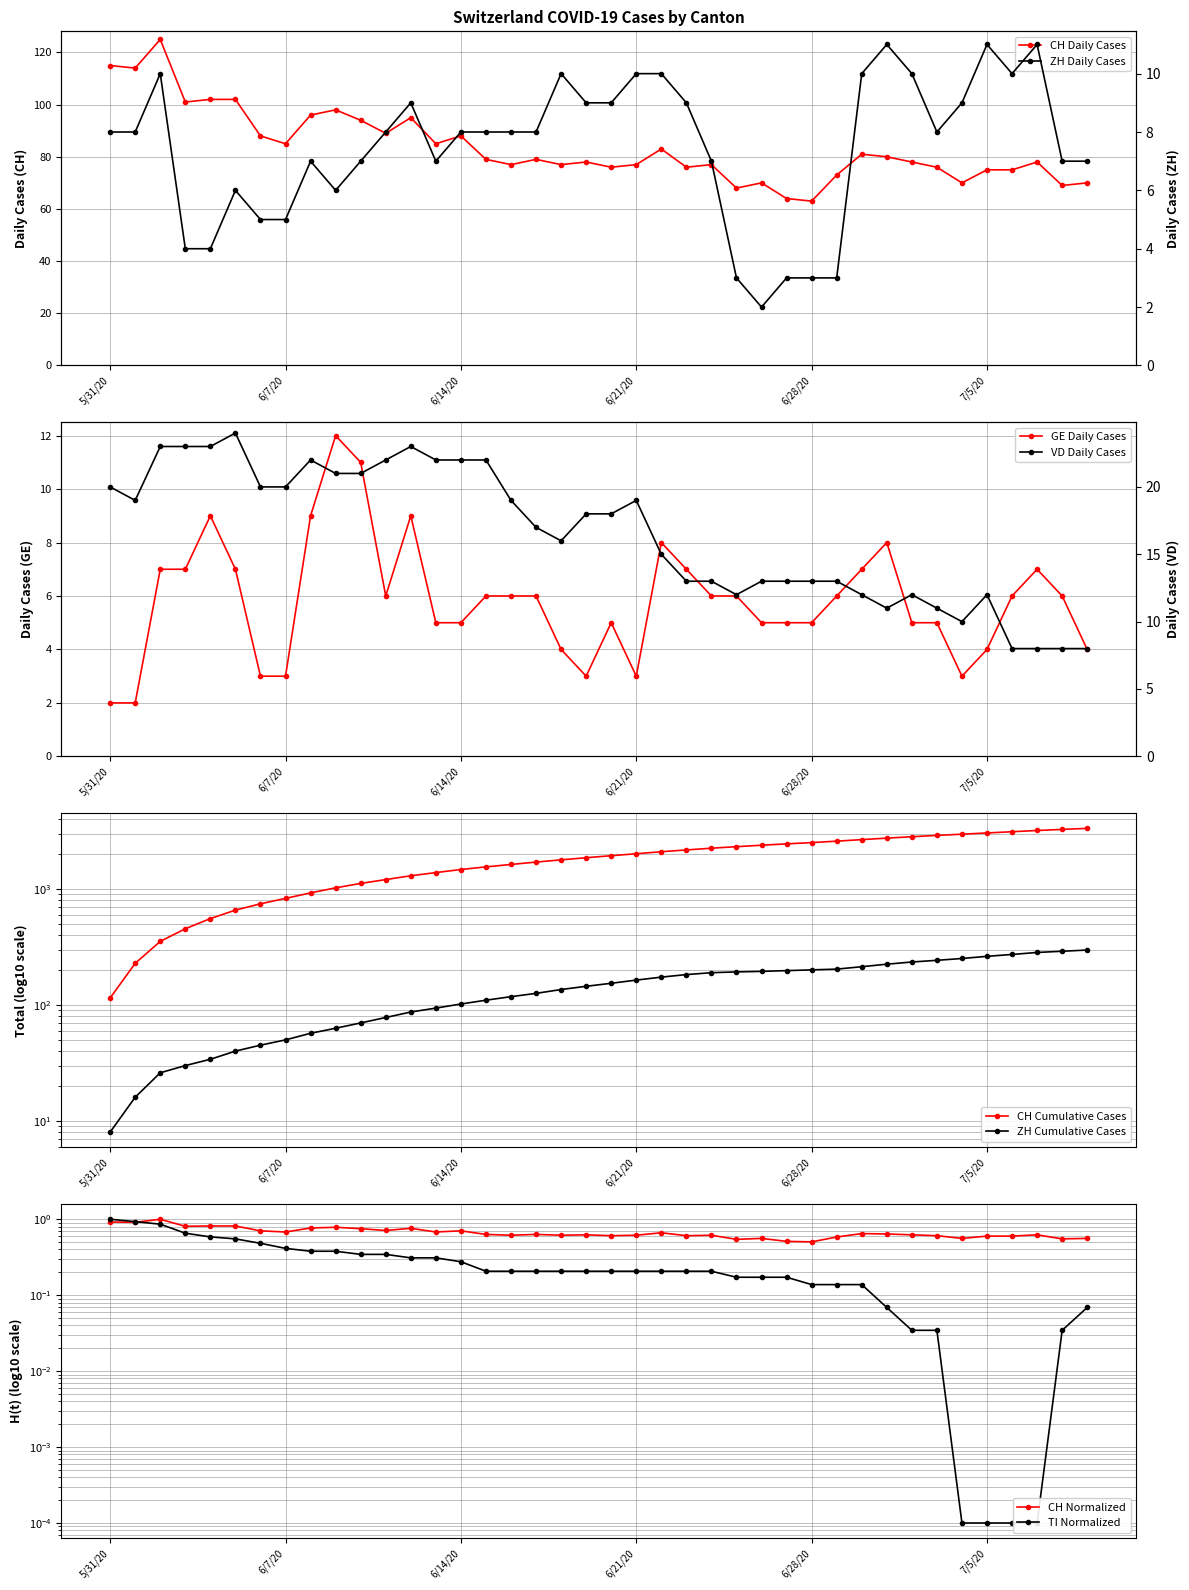

Is it true that CH equals 211.2 at 6/14/20?

False